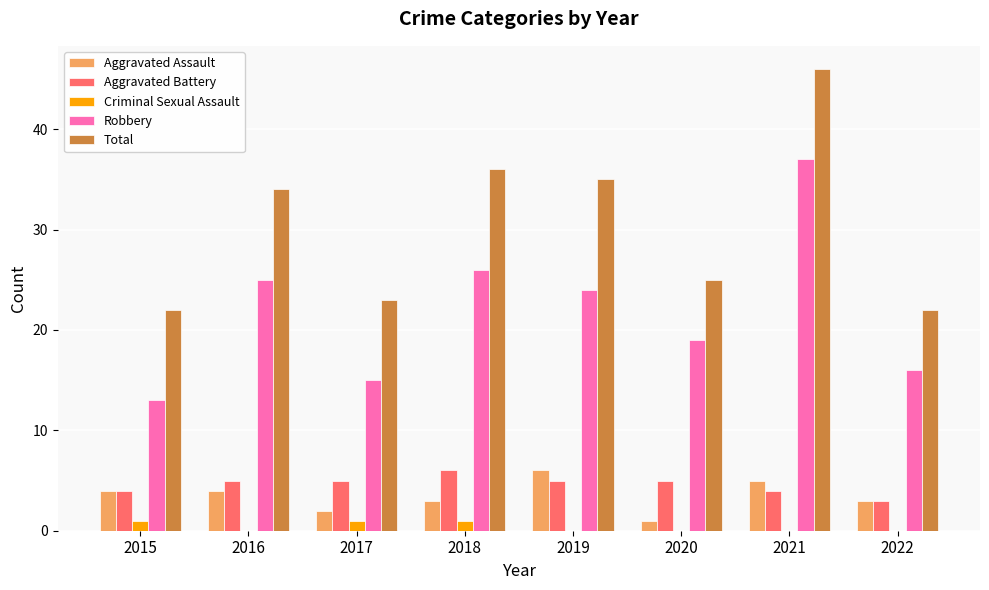

Between 2020 and 2021, which series saw the biggest shift?

Total